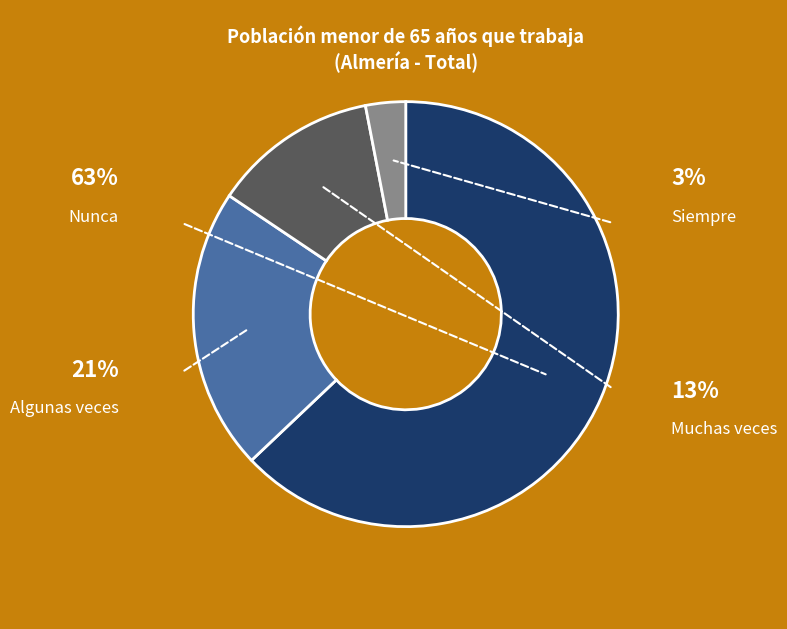

To the nearest percent, what percentage of the pie is Nunca?

63%